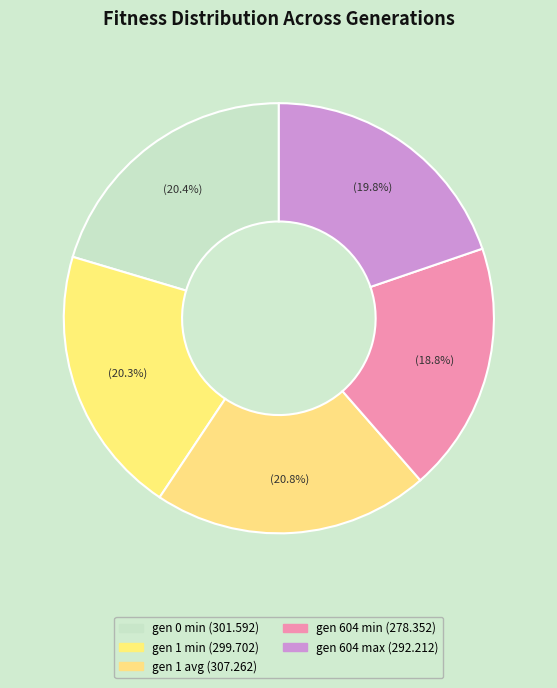

How many segments does this pie chart have?

5